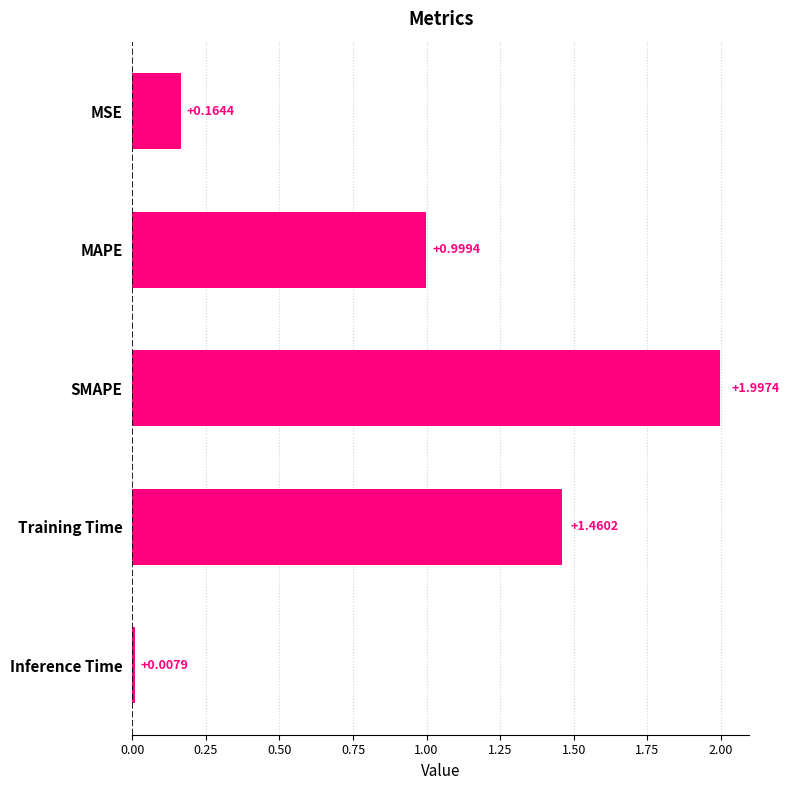

What is the label of the 4th bar from the bottom?

MAPE